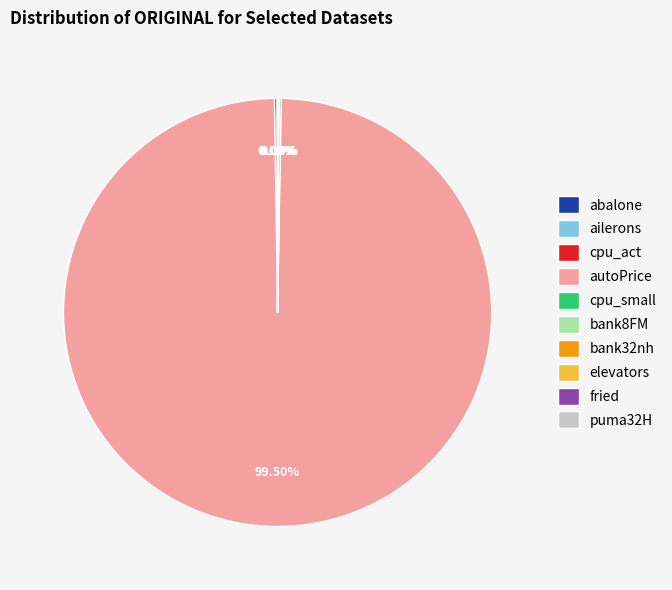

To the nearest percent, what is the average slice percentage?

10%